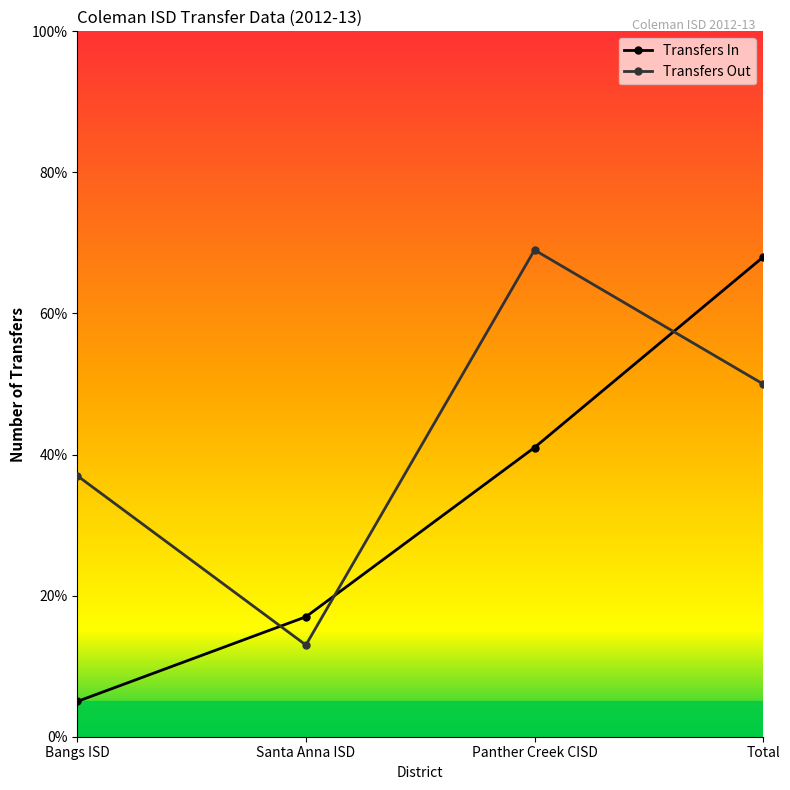

What is the value of the Transfers In point at the 2nd from the left?

17